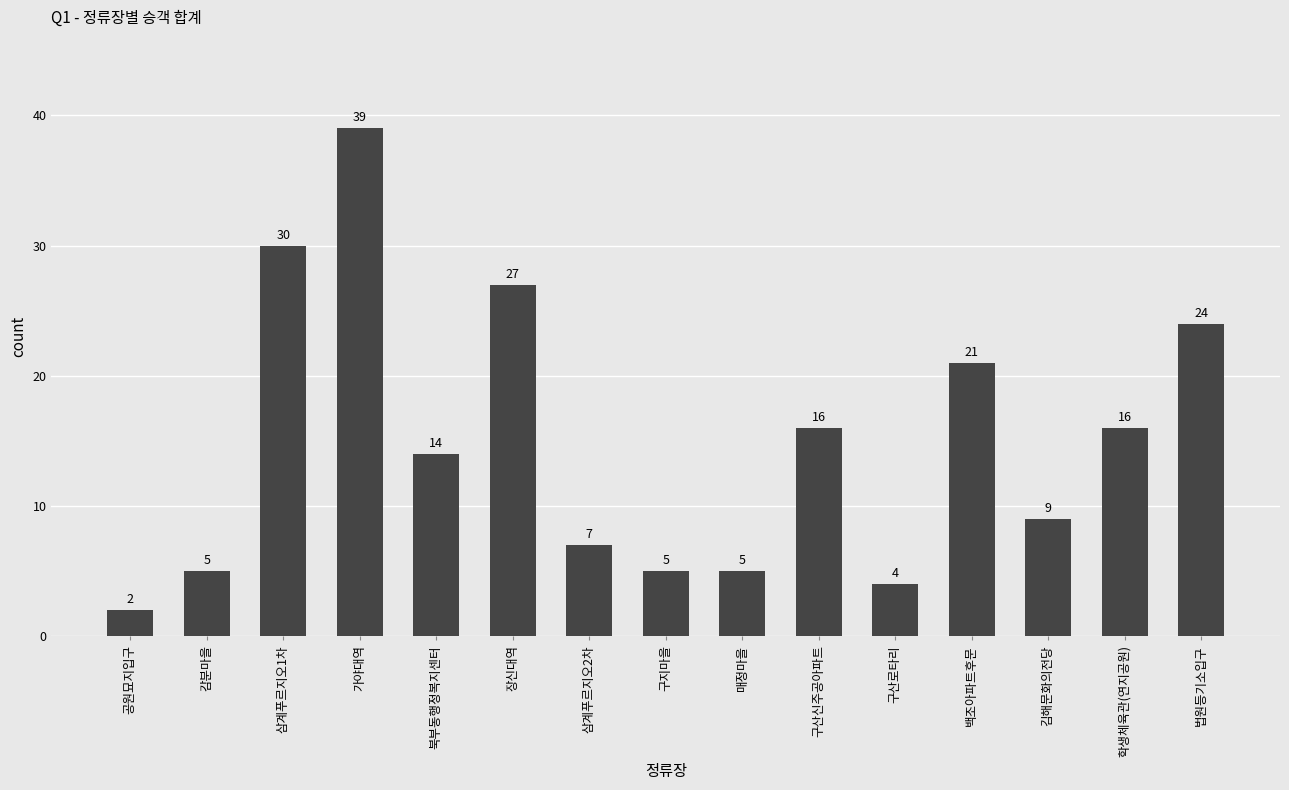

Reading left to right, transcribe all the data shown in this chart.

2	5	30	39	14	27	7	5	5	16	4	21	9	16	24